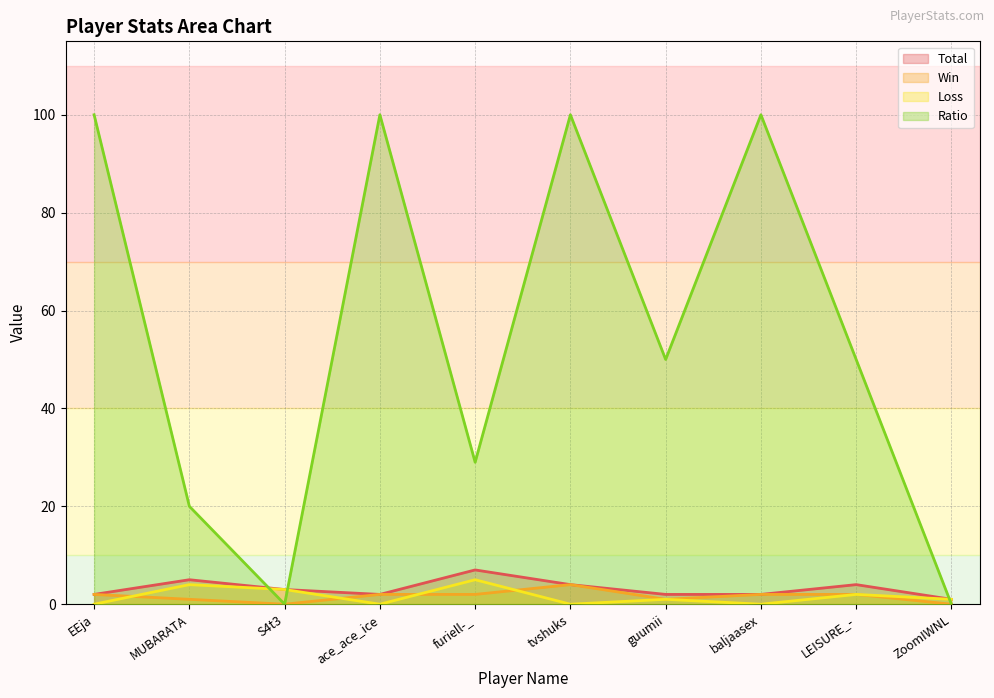

True or false: Win and Ratio cross at least once.

False